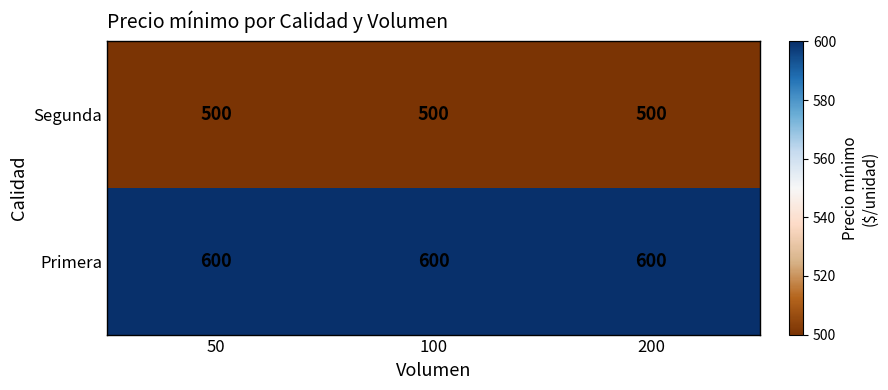

Which series has the largest total across all categories?

Primera